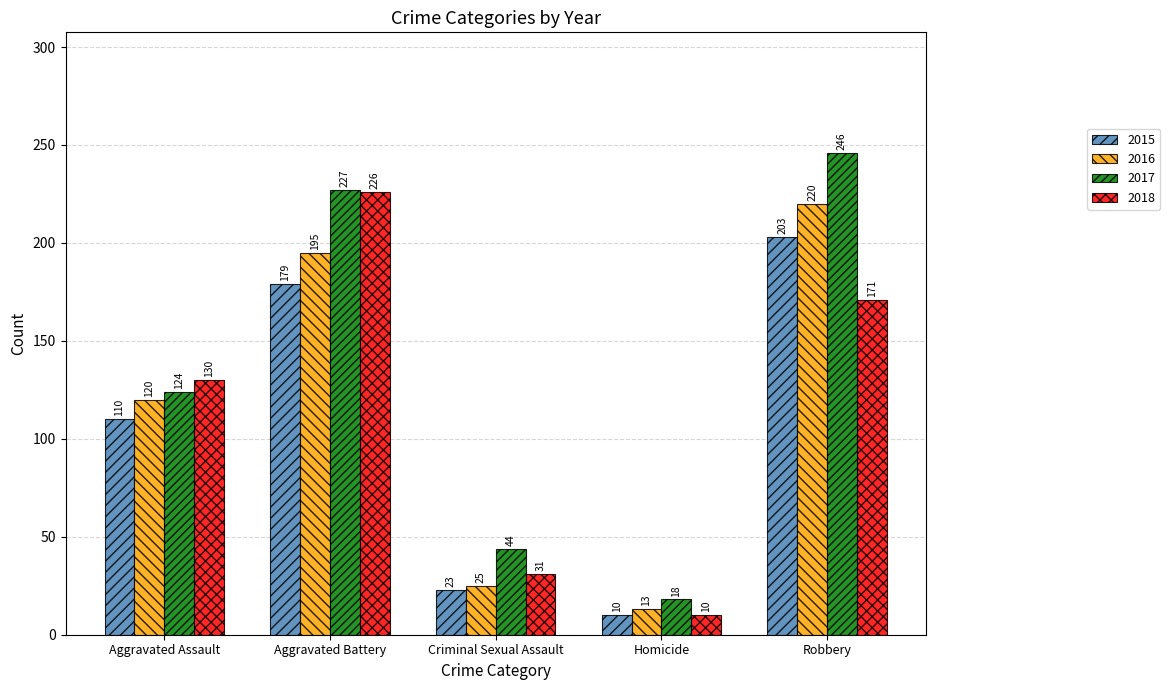

Which label corresponds to the smallest value in the chart?

Homicide